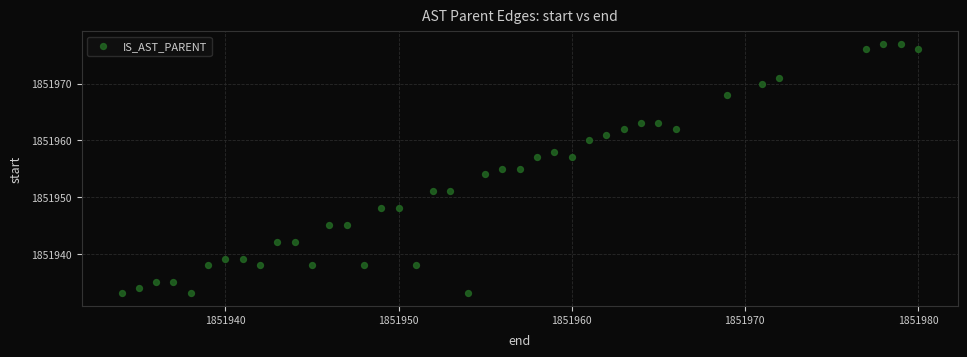

What is the range of Y values (max minus min)?

44